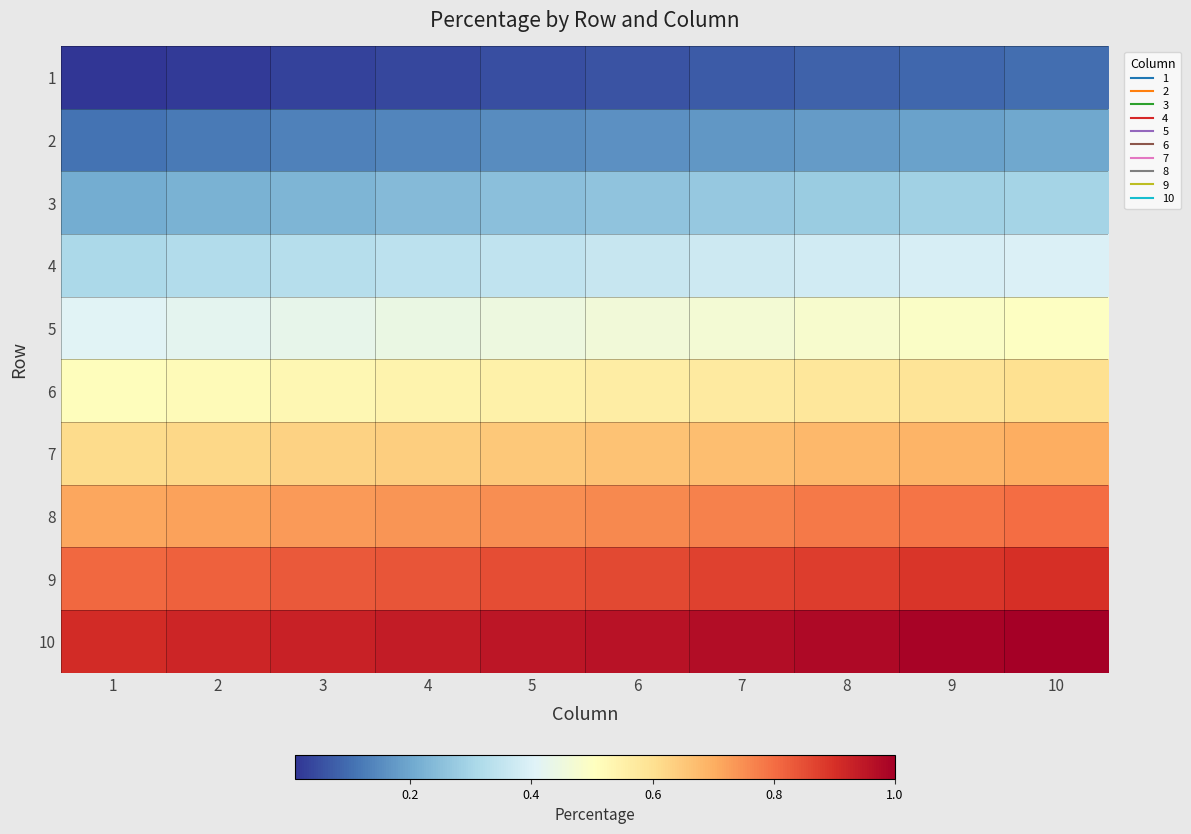

Which series has the largest total across all categories?

10